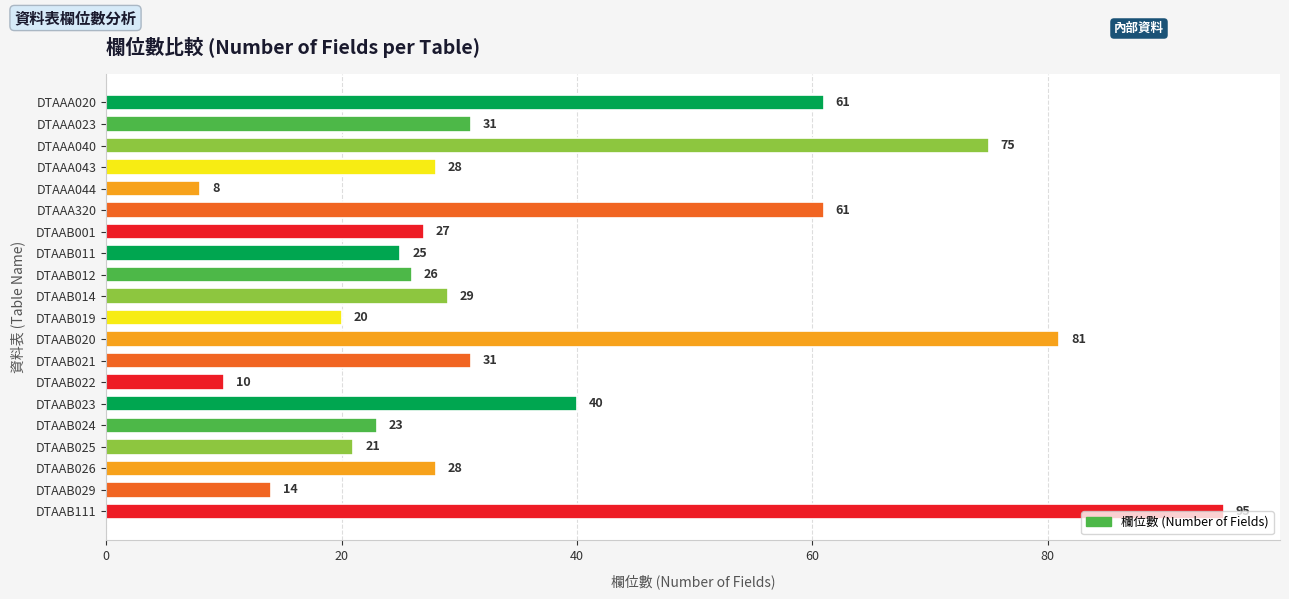

What is the difference between the values at DTAAB001 and DTAAA320?

34